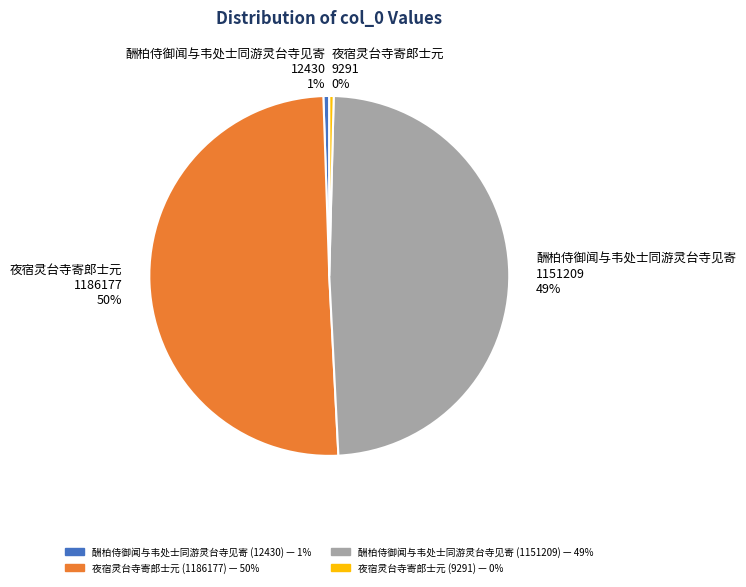

True or false: 酬柏侍御闻与韦处士同游灵台寺见寄 (12430) accounts for 7% of the total.

False